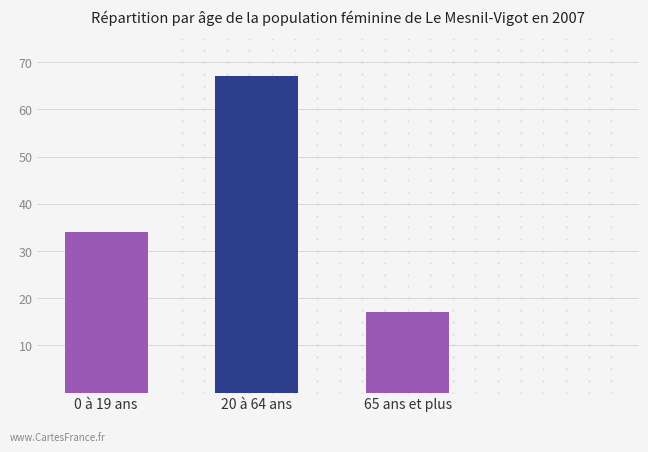

Which label corresponds to the smallest value in the chart?

65 ans et plus